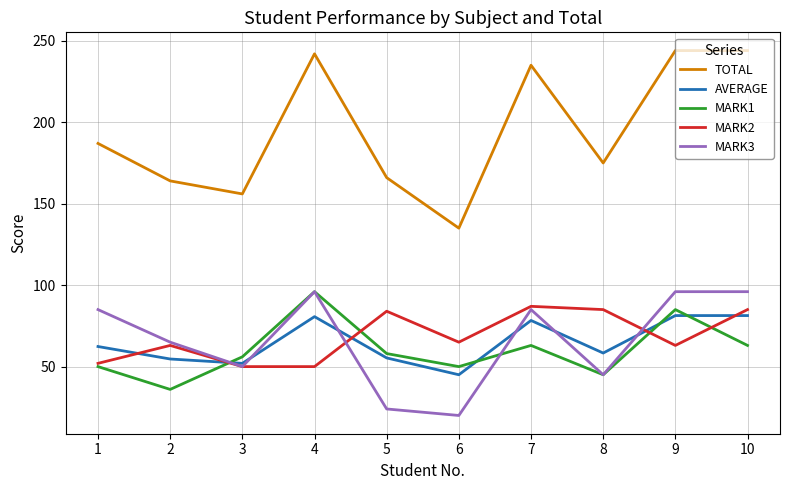

Is it true that MARK2 equals 27.0 at 10?

False